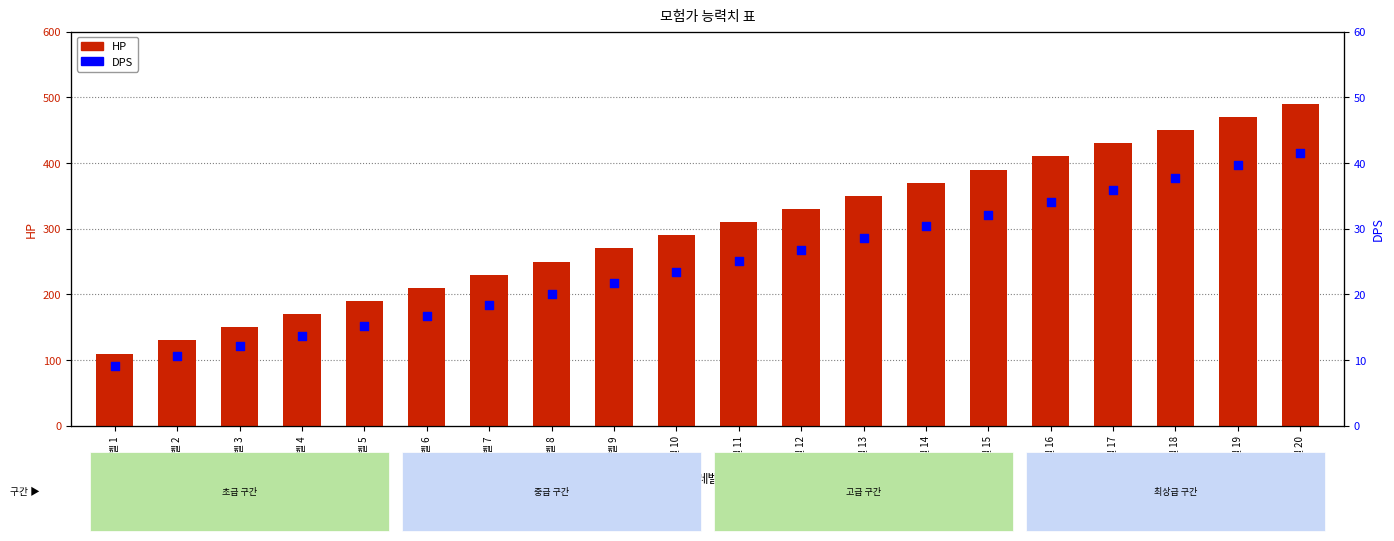

Which series has the largest total across all categories?

HP